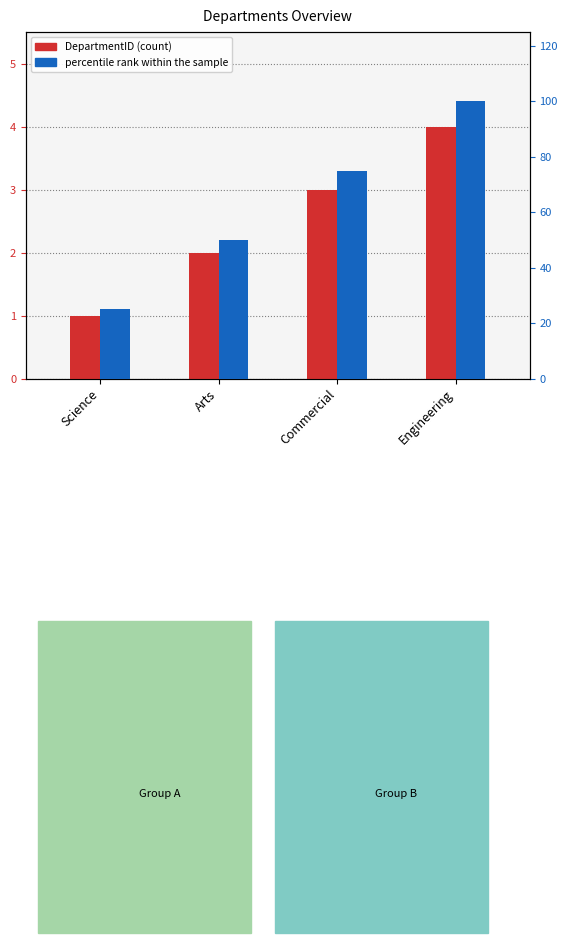

What is the label of the 3rd bar from the left?

Commercial